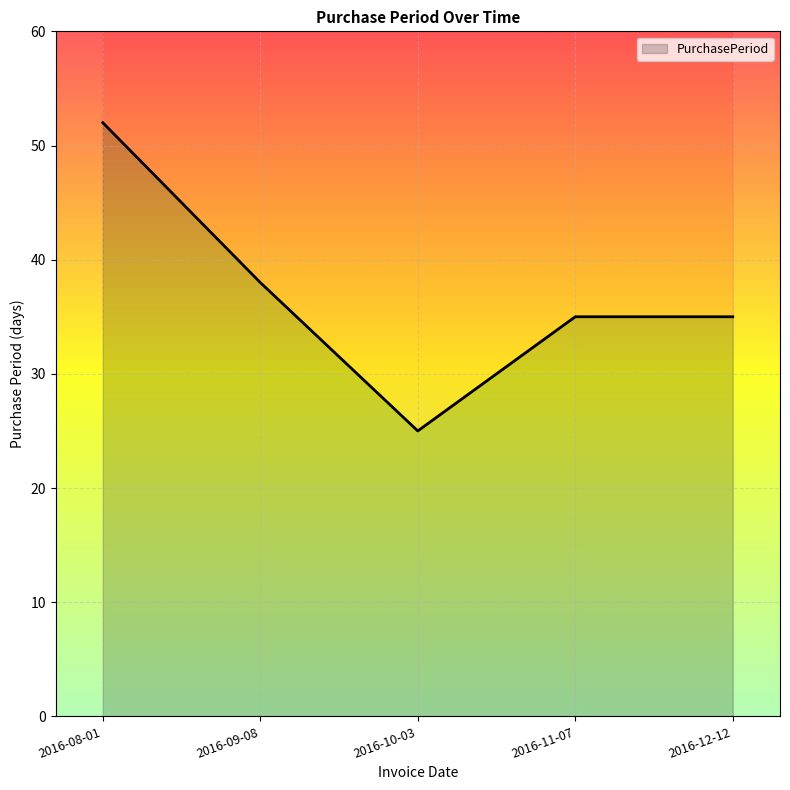

At which category does the chart reach its peak across all series?

2016-08-01